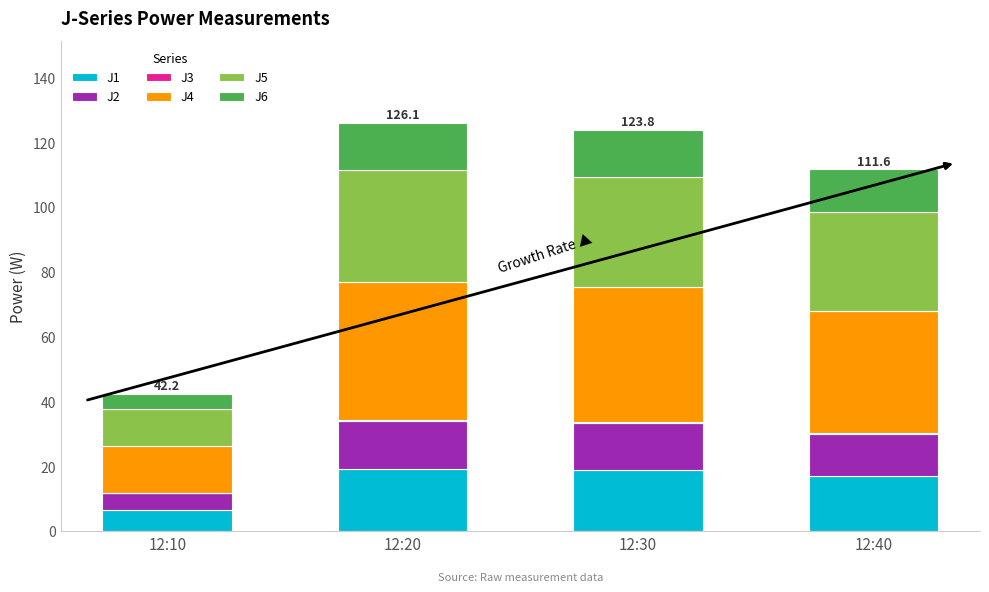

What is the total value across all series at 12:10?

42.2